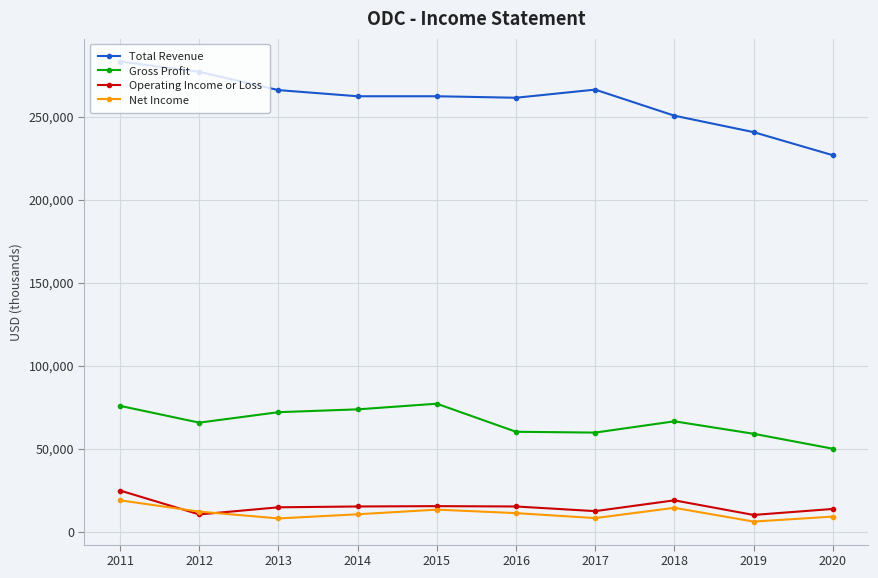

Is the value of Net Income at 2014 greater than the value of Gross Profit at 2013?

No